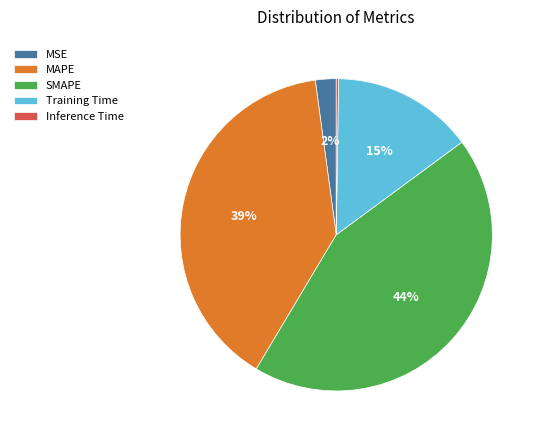

True or false: SMAPE accounts for 44% of the total.

True